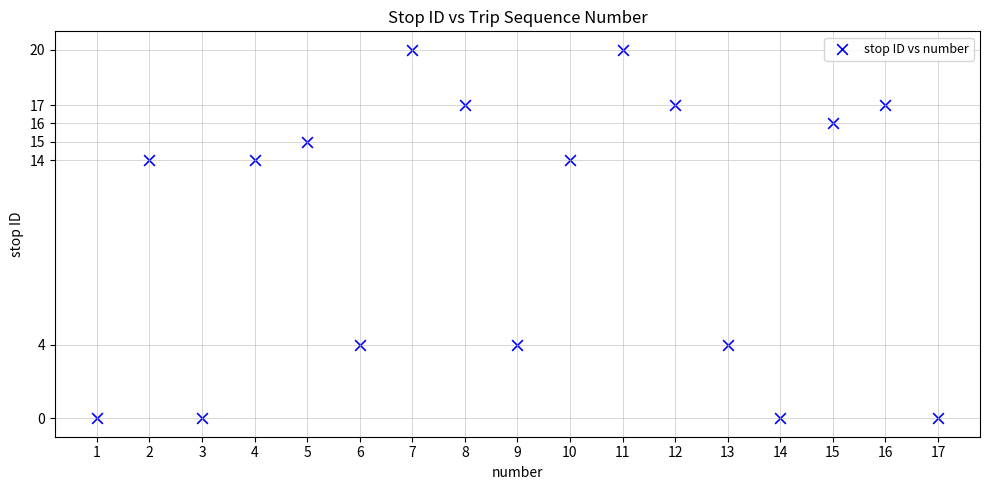

What is the range of Y values (max minus min)?

20